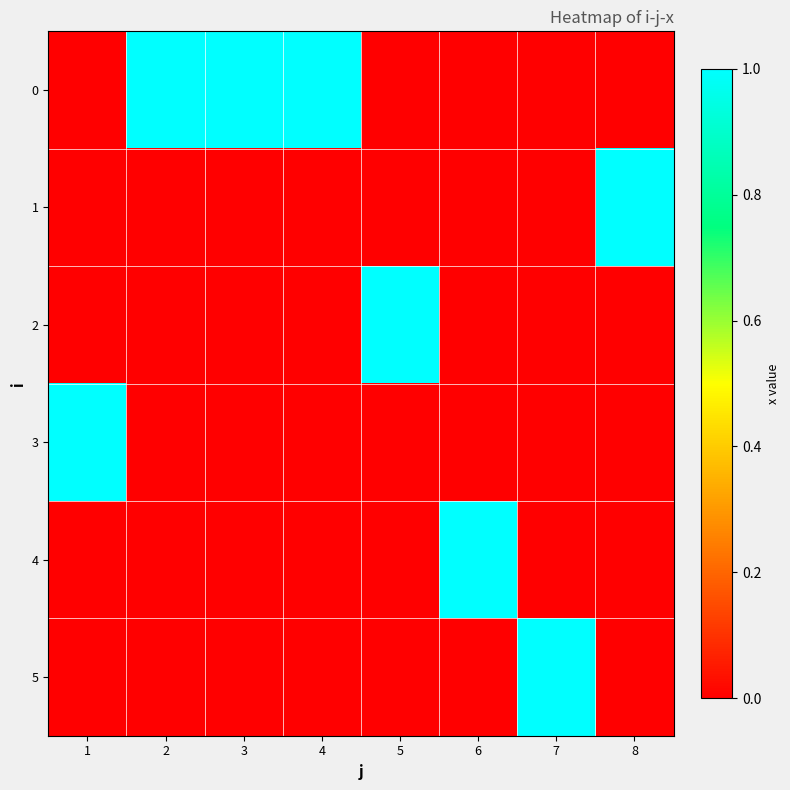

Reading left to right, extract all data points from this chart.

0: 1=0	2=1	3=1	4=1	5=0	6=0	7=0	8=0
1: 1=0	2=0	3=0	4=0	5=0	6=0	7=0	8=1
2: 1=0	2=0	3=0	4=0	5=1	6=0	7=0	8=0
3: 1=1	2=0	3=0	4=0	5=0	6=0	7=0	8=0
4: 1=0	2=0	3=0	4=0	5=0	6=1	7=0	8=0
5: 1=0	2=0	3=0	4=0	5=0	6=0	7=1	8=0